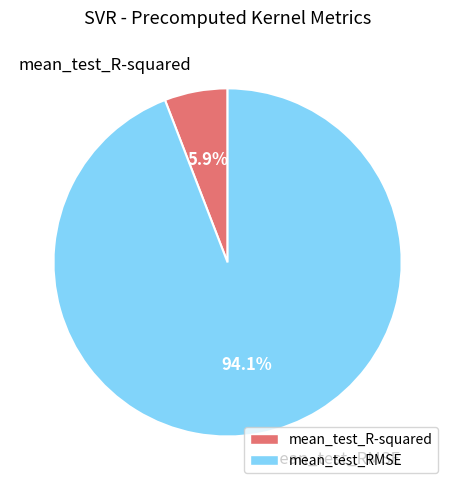

How many slices are in this pie chart?

2